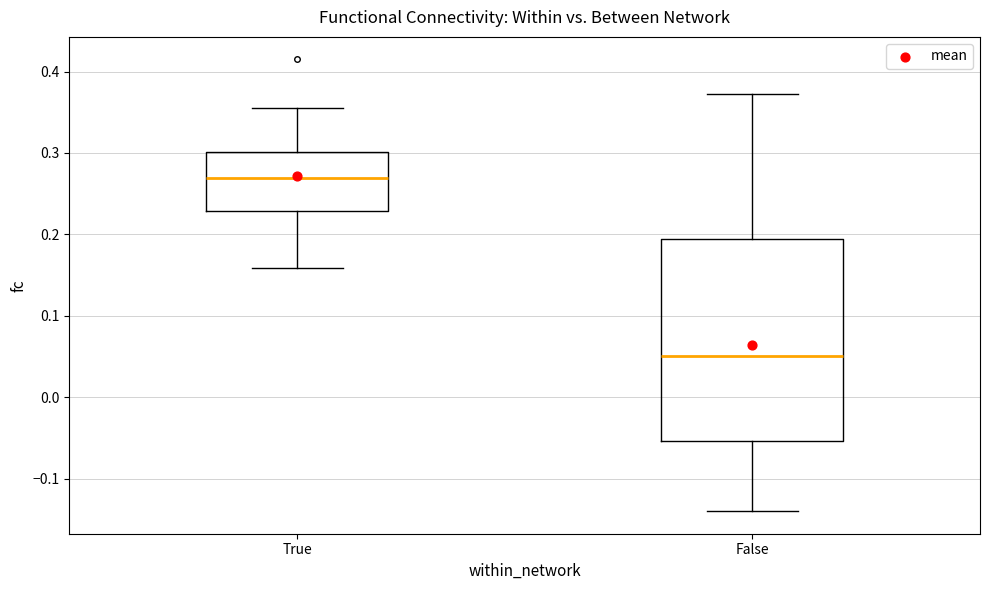

Reading left to right, read every box against the y-axis: the position of its median line, the range the box covers, and the ends of its whiskers. The values are not printed on the chart, so give them approximately, as read against the axis.

True: median 0.27, box 0.23 to 0.30, whiskers 0.16 to 0.36
False: median 0.05, box -0.05 to 0.19, whiskers -0.14 to 0.37